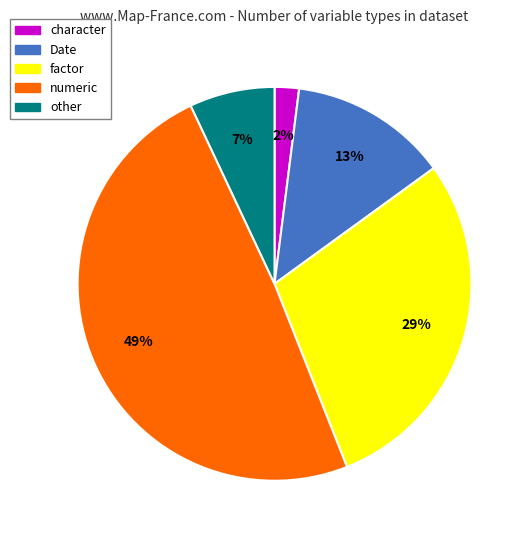

Is there any slice that represents more than half of the pie?

No